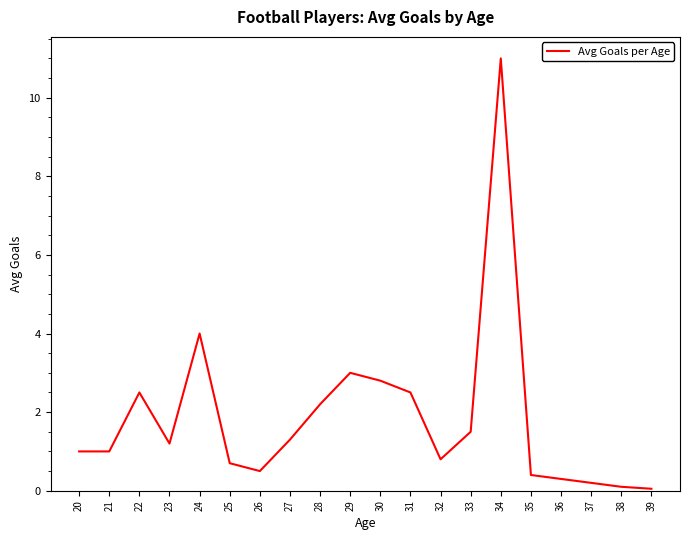

The value at 22 is 1.7. True or false?

False